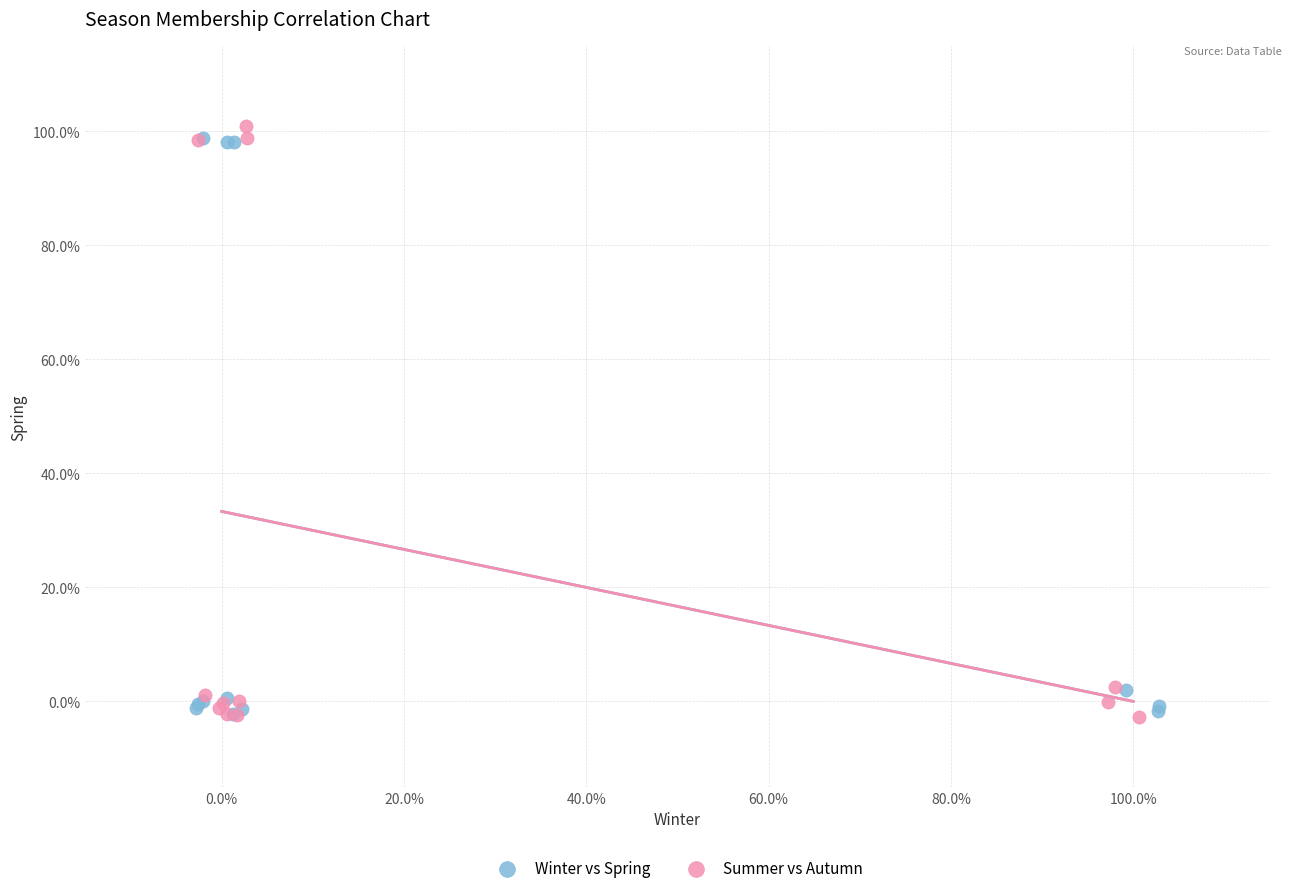

What are all the series names shown in the legend?

Winter vs Spring, Summer vs Autumn